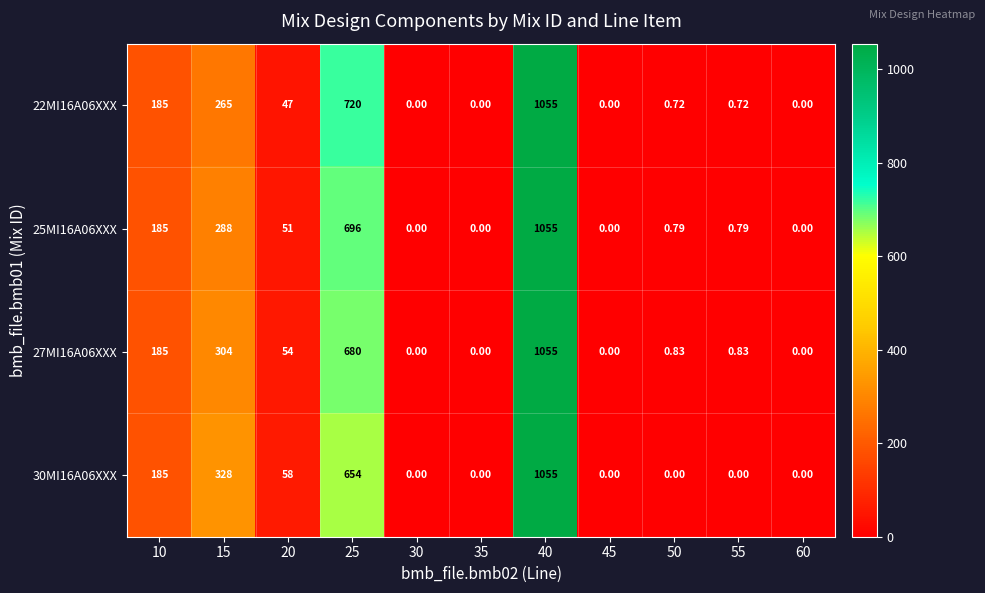

Count the number of data series in this chart.

4